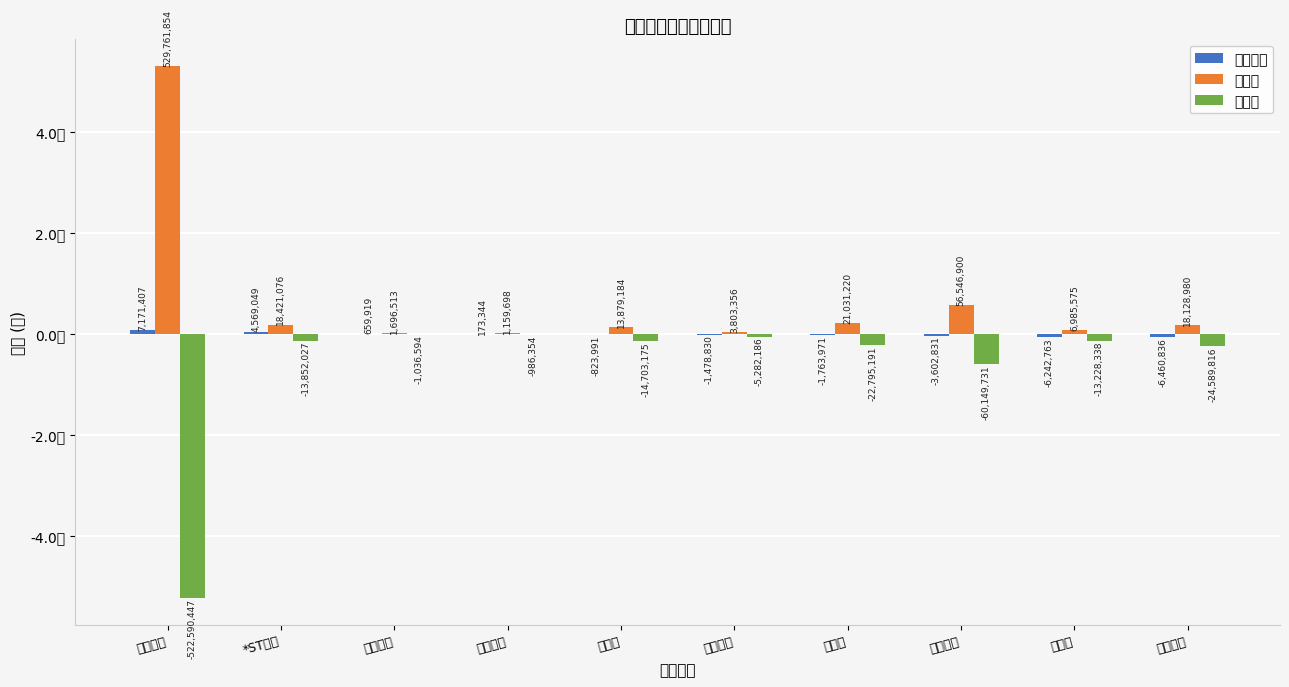

At how many categories does at least one series exceed 84739597?

1